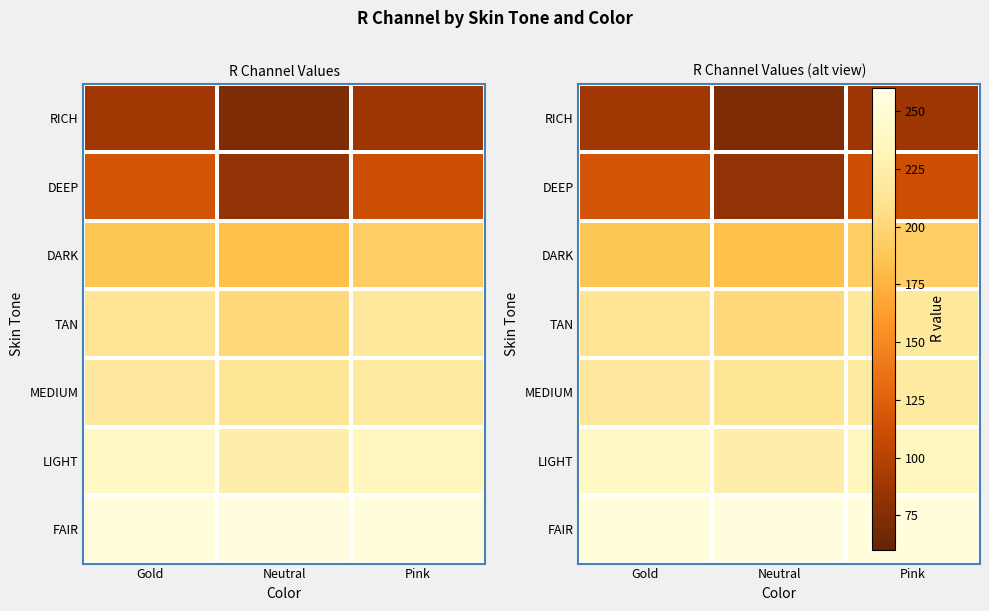

Which has a higher value, Pink or Gold?

Pink